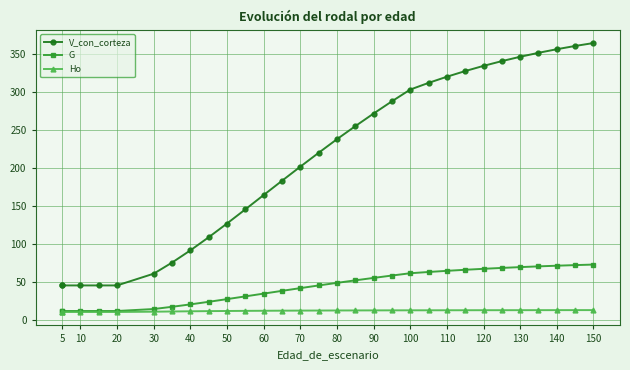

How many values in the G series are below 48?

15